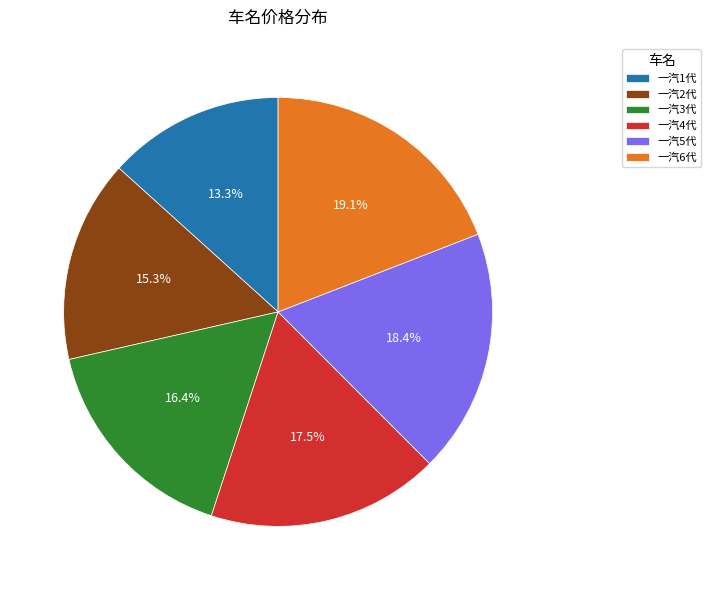

Which slice is the smallest?

一汽1代